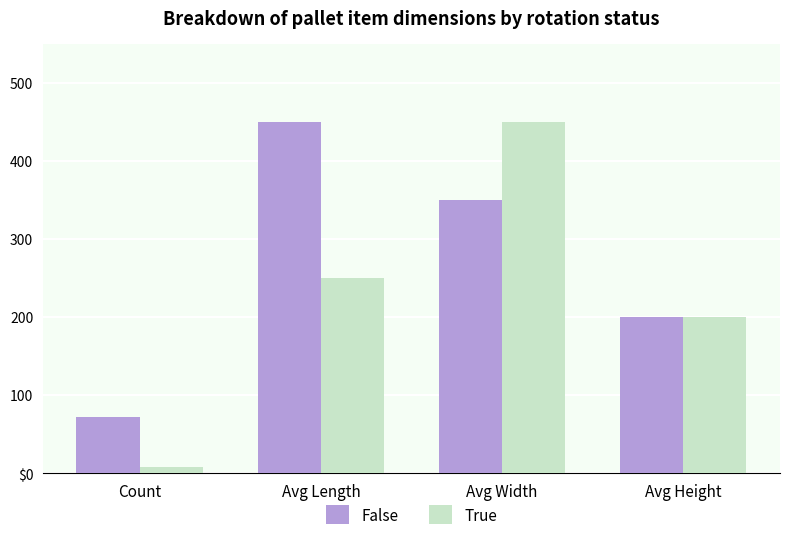

What are all the series names shown in the legend?

False, True